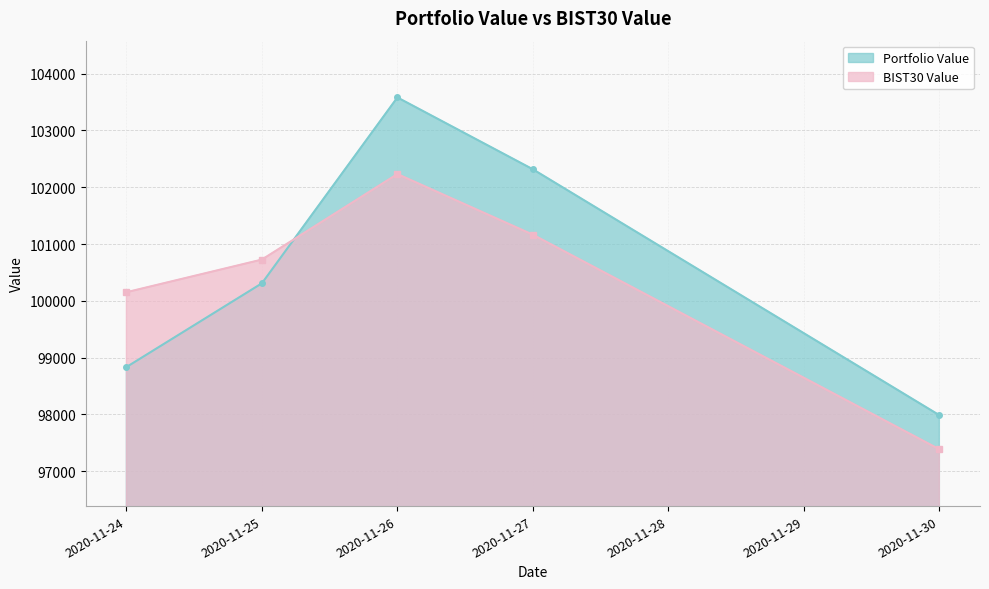

True or false: Portfolio Value has a value of 103580.7 at 2020-11-26.

True